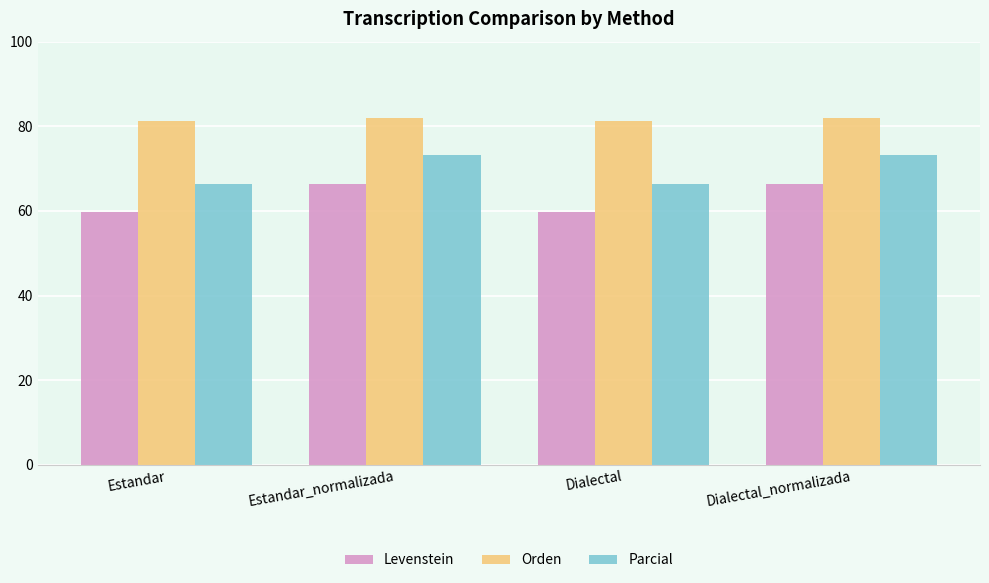

What is the minimum value shown in the chart?

59.6